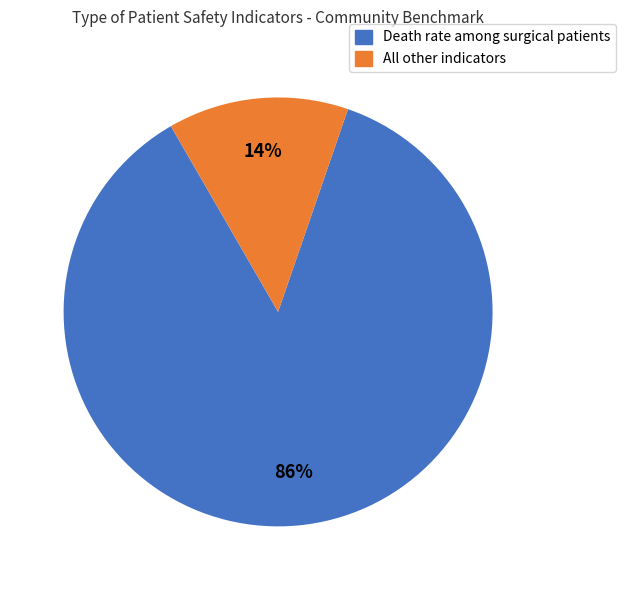

How many segments does this pie chart have?

2